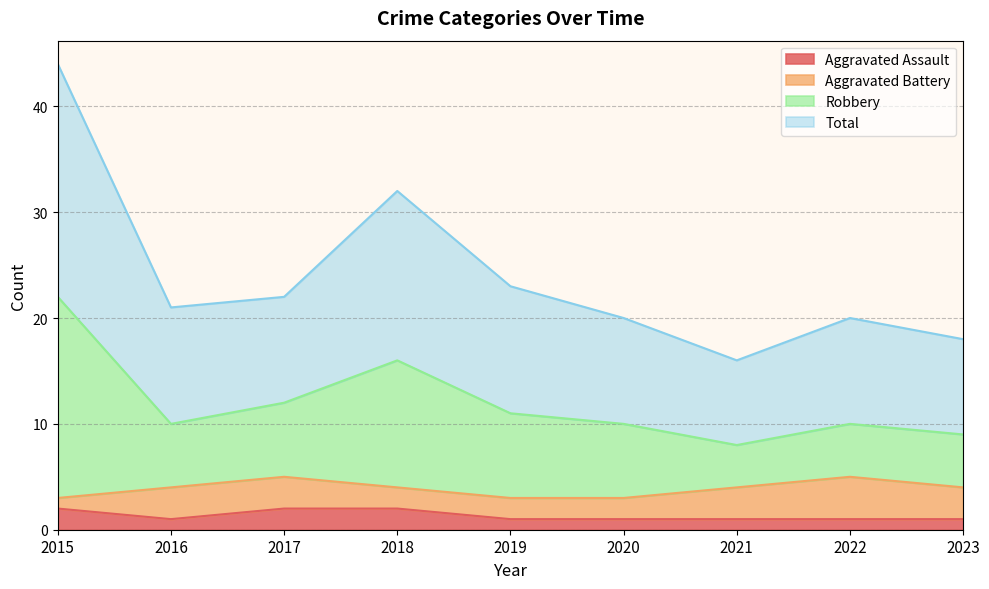

True or false: Robbery and Total cross at least once.

False